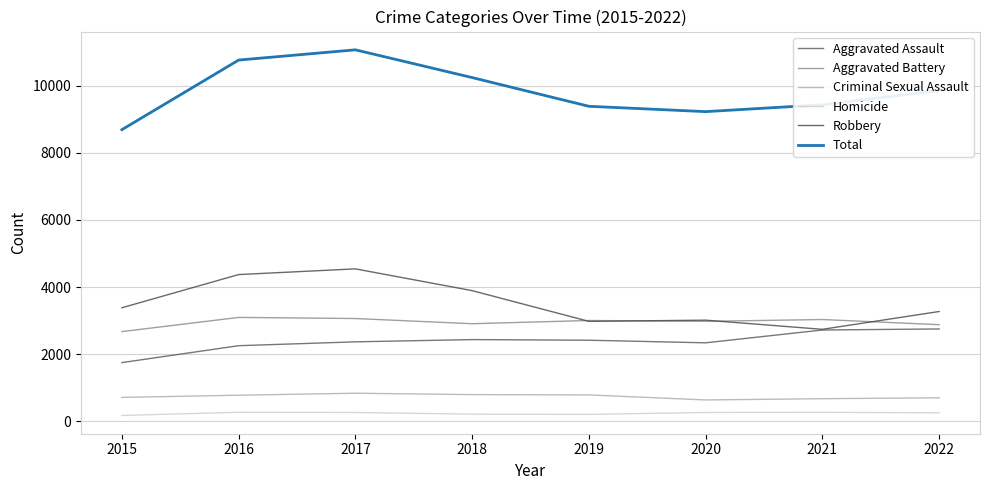

Which category has the highest value in the Total series?

2017